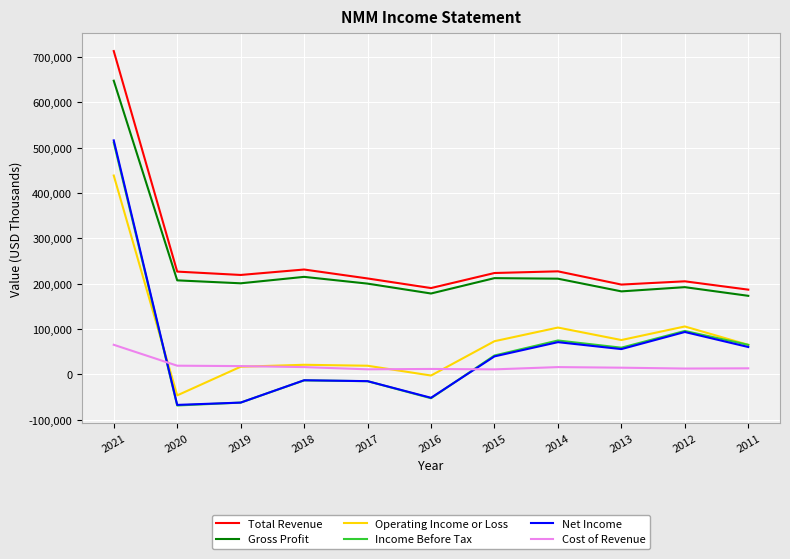

True or false: Gross Profit has a value of 647800 at 2021.

True